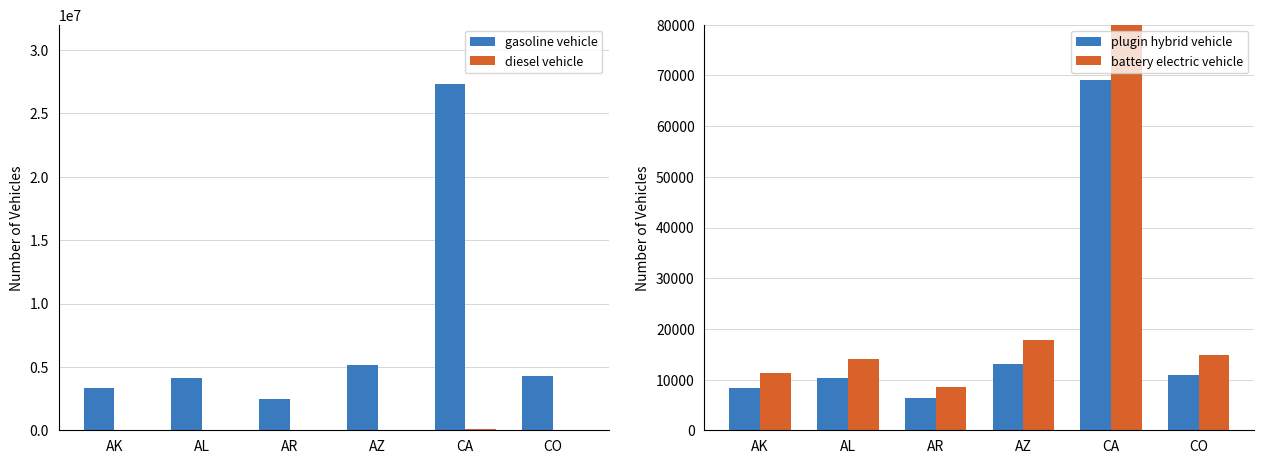

Is it true that plugin hybrid vehicle equals 6304 at AR?

True